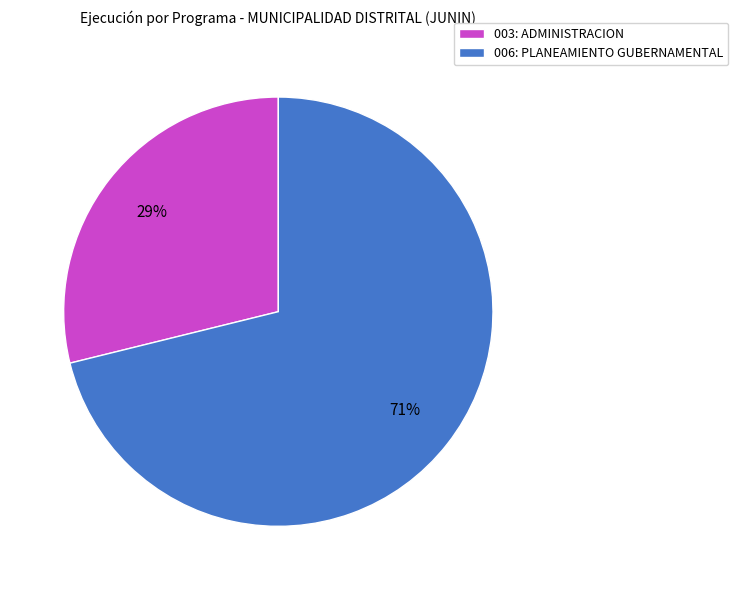

Is there any slice that represents more than half of the pie?

Yes